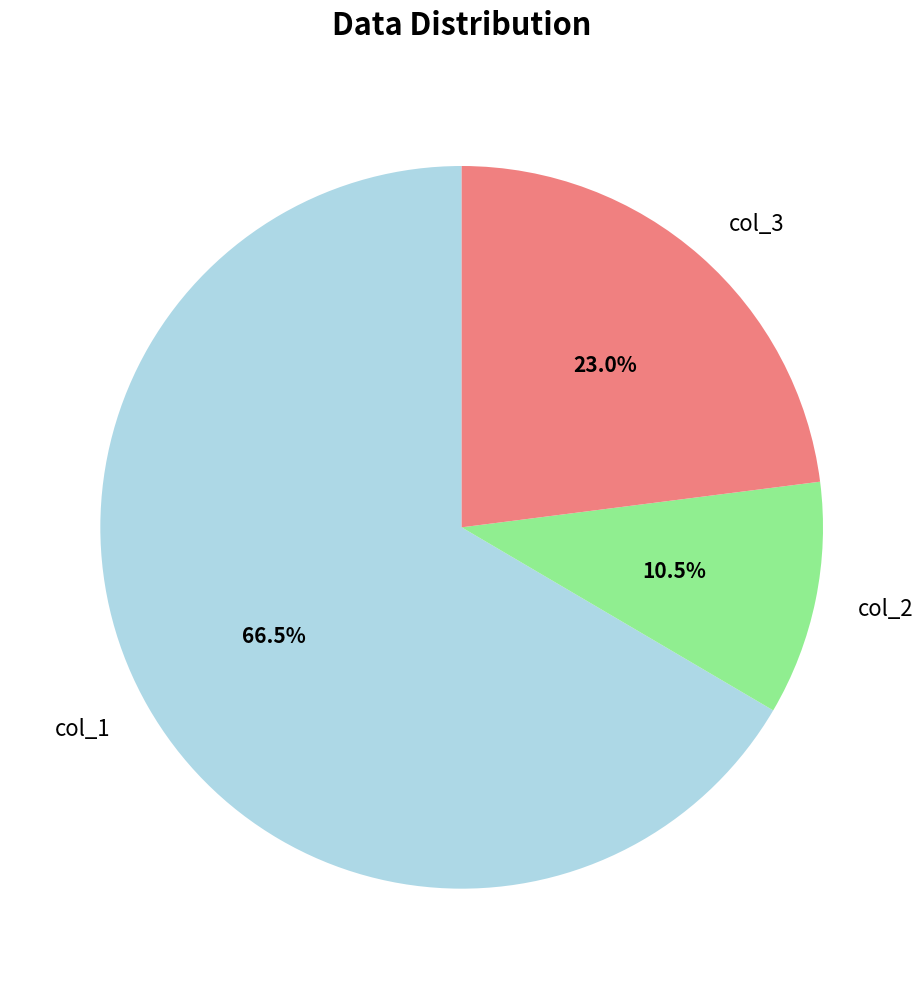

What is the largest slice in the pie chart?

col_1